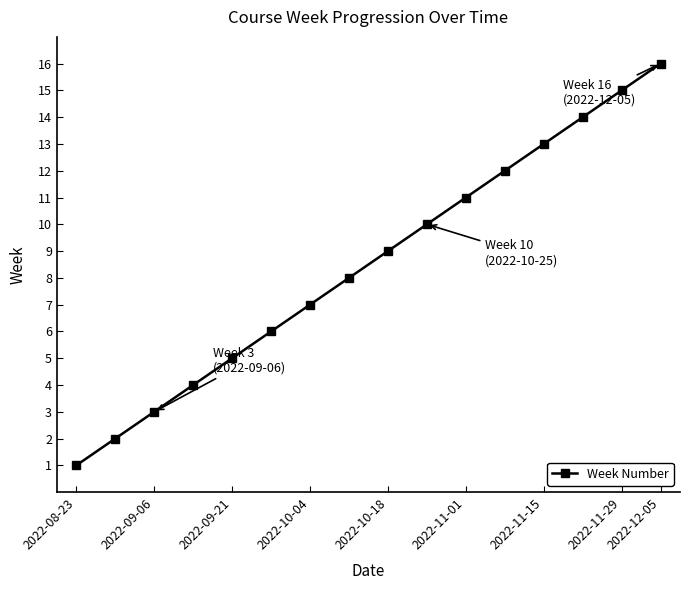

What is the maximum value shown in the chart?

16